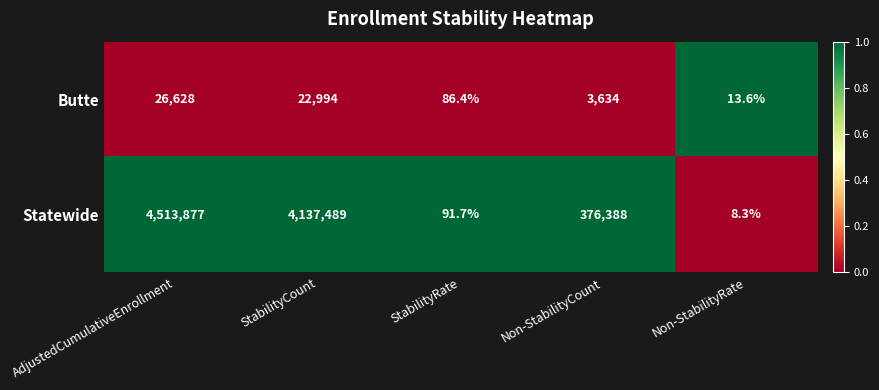

Rank the series at Non-StabilityRate from lowest to highest value.

Statewide, Butte